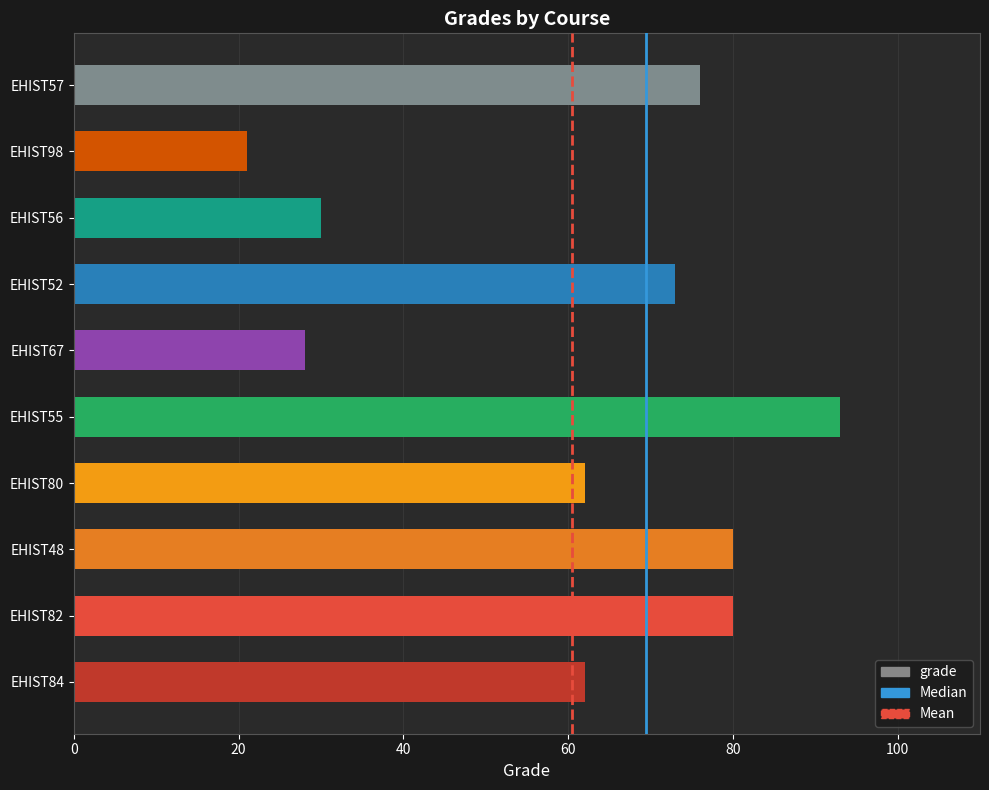

What is the difference between the maximum and minimum values?

72